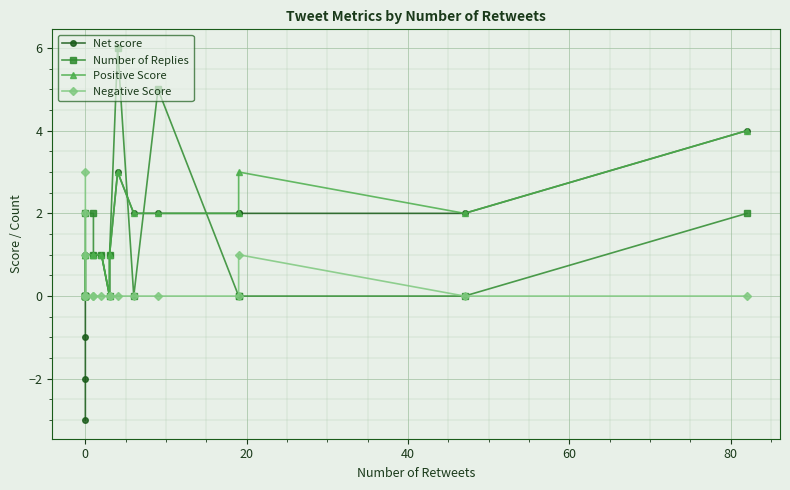

What is the sum of all Number of Replies values?

20